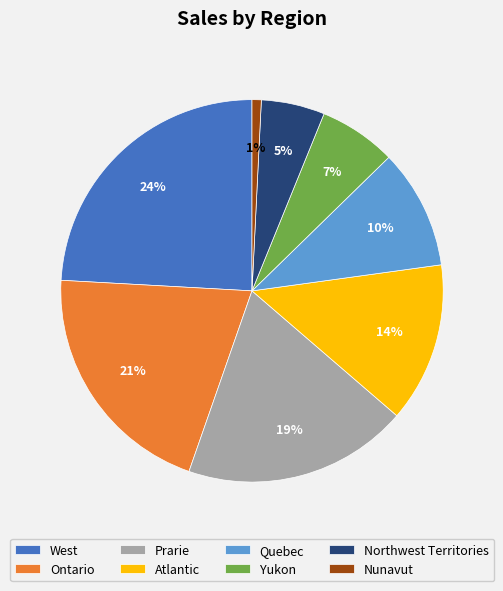

Does Prarie represent more than half of the total?

No